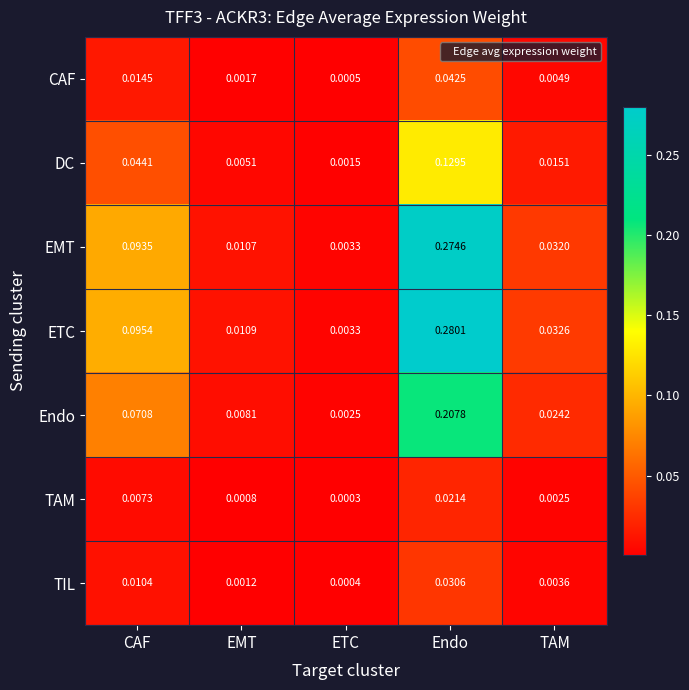

Between CAF and ETC, which series saw the biggest shift?

ETC